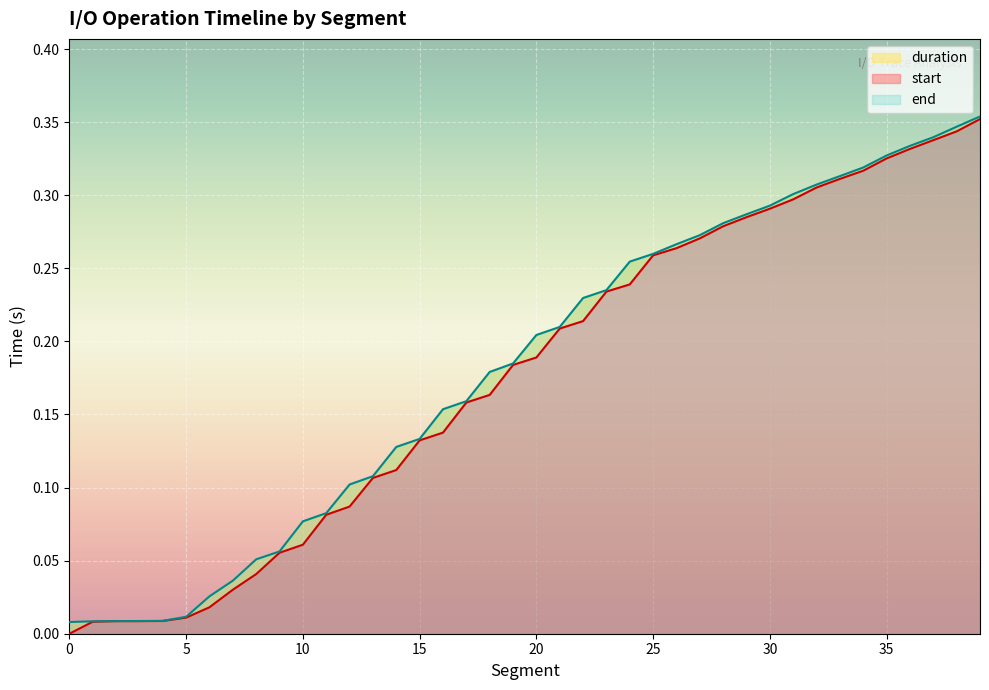

Rank the categories by start value from highest to lowest.

39, 38, 37, 36, 35, 34, 33, 32, 31, 30, 29, 28, 27, 26, 25, 24, 23, 22, 21, 20, 19, 18, 17, 16, 15, 14, 13, 12, 11, 10, 9, 8, 7, 6, 5, 4, 2, 3, 1, 0